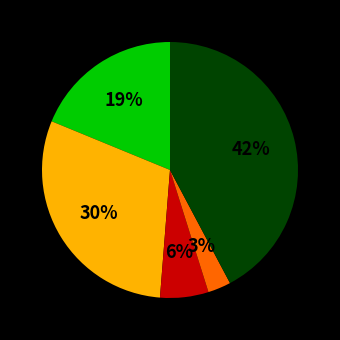

Is there a majority slice in this chart?

No